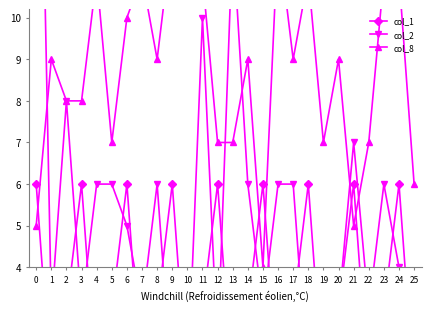

How many interior local valleys does the col_1 series have?

8